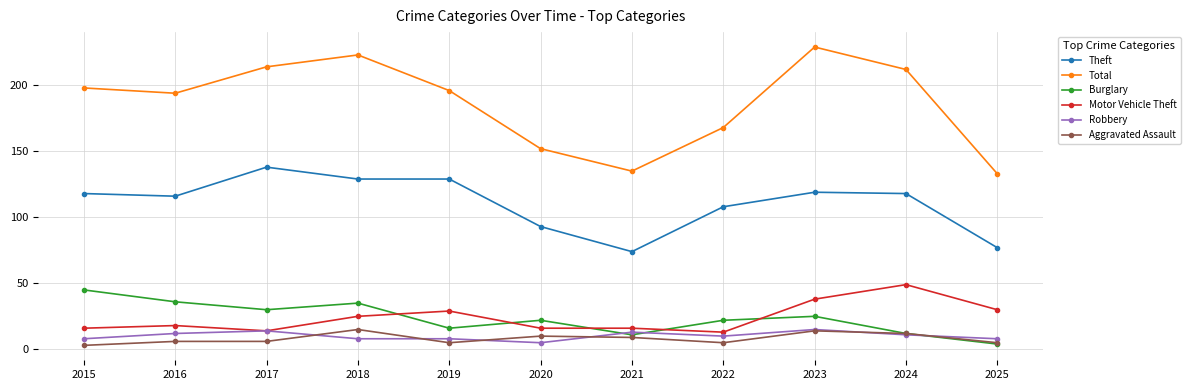

True or false: Total and Theft intersect in this chart.

False